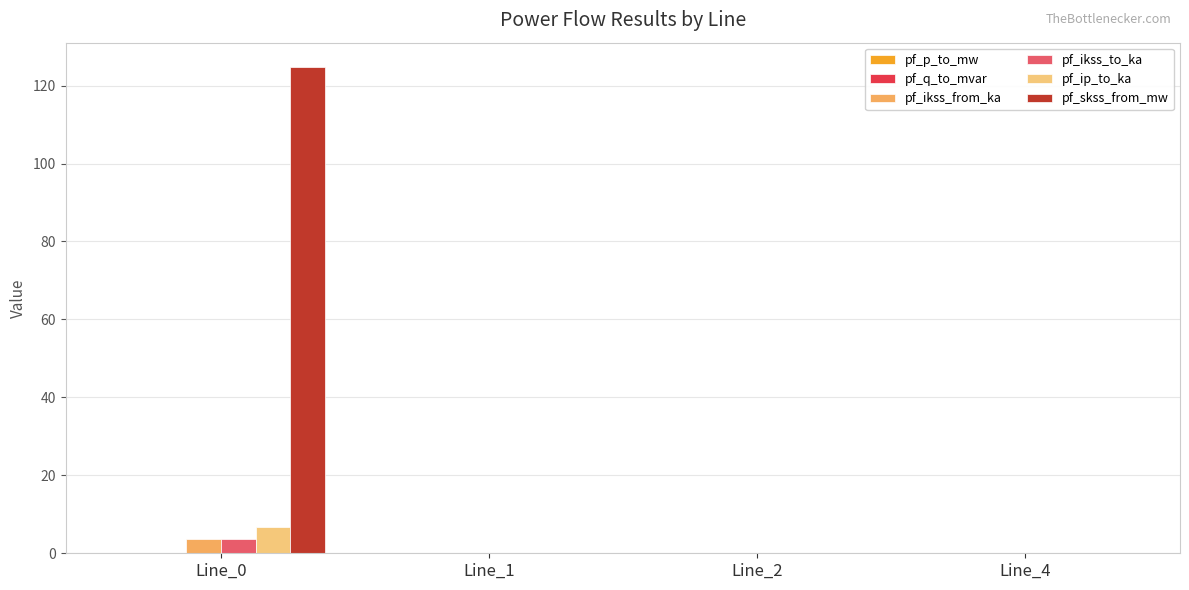

Which series has the largest total across all categories?

pf_skss_from_mw